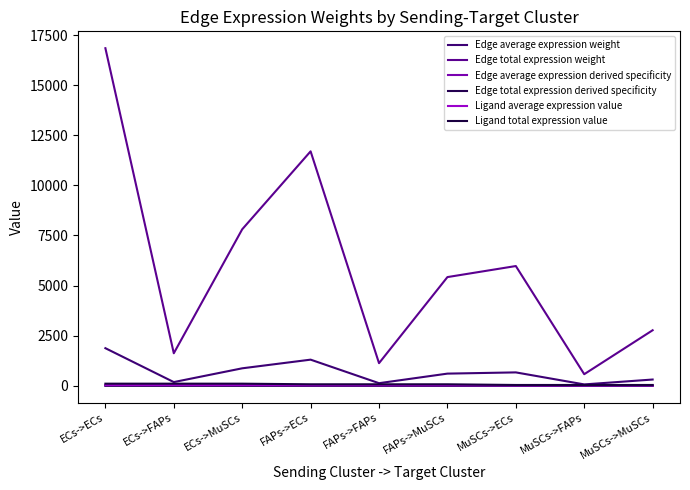

Does the chart have visible grid lines?

No